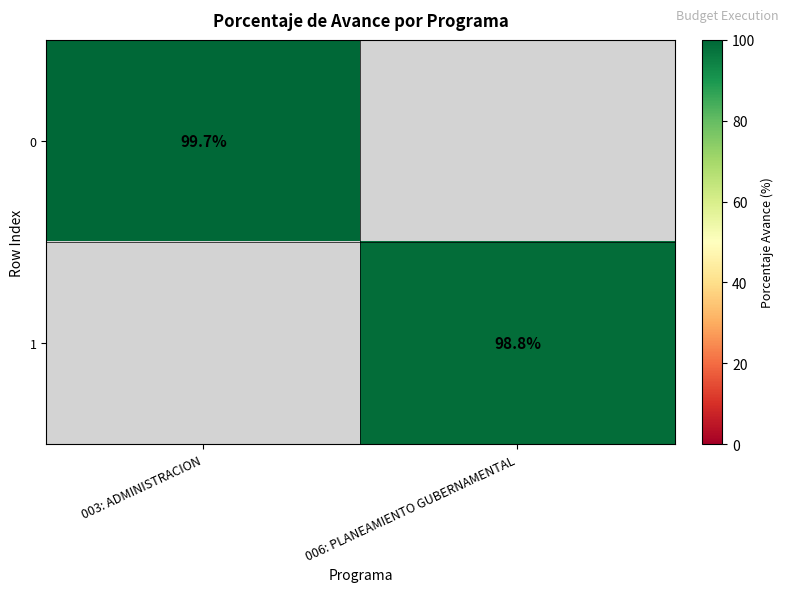

Is it true that 0 equals 22.6 at 003: ADMINISTRACION?

False